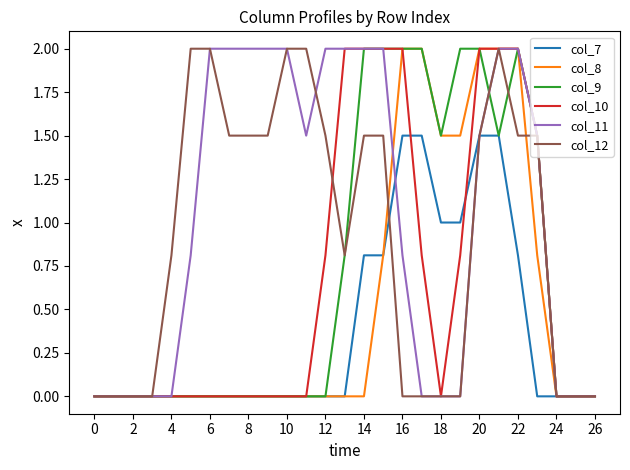

What is the maximum value shown in the chart?

2.0